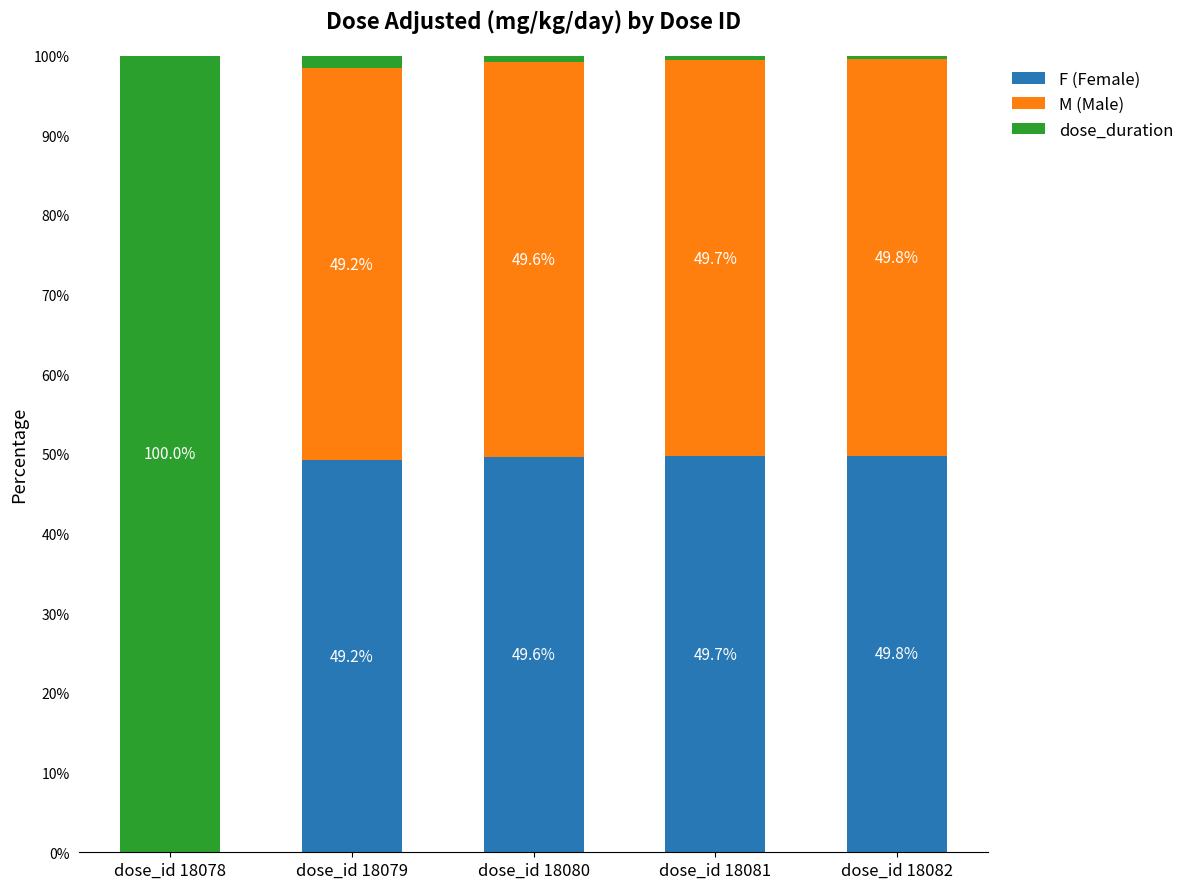

What is the total value across all series at dose_id 18078?

100.0